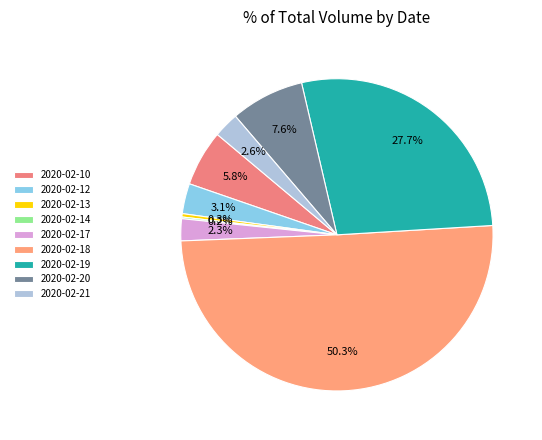

Is it true that 2020-02-13 is 9% of the pie?

False